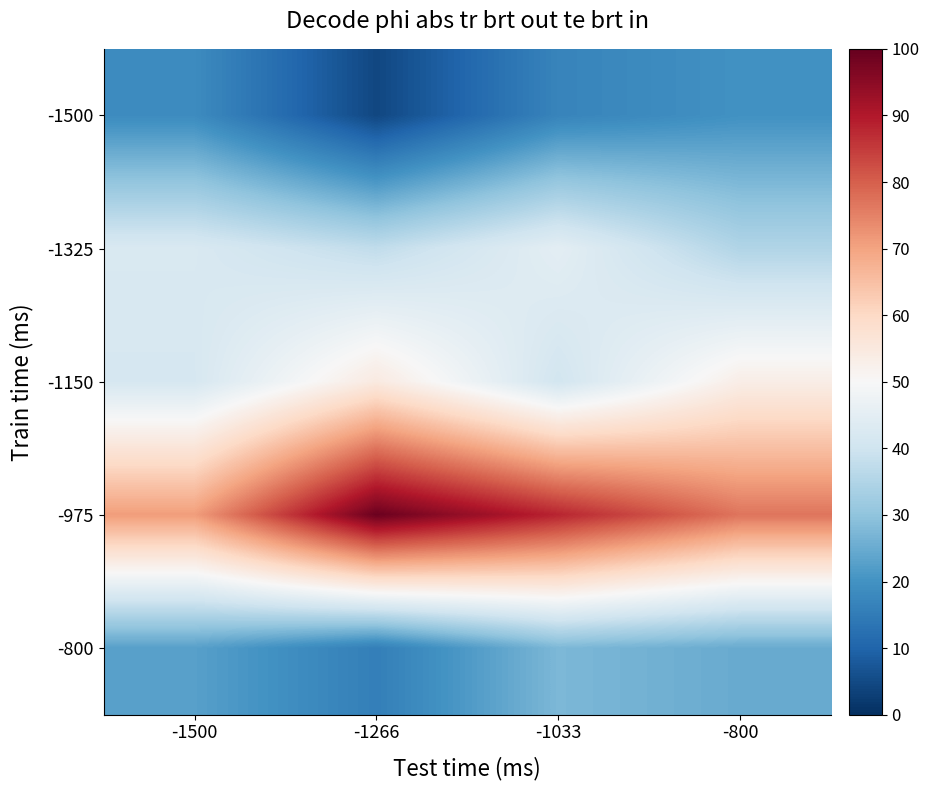

What is the smallest value displayed?

0.5